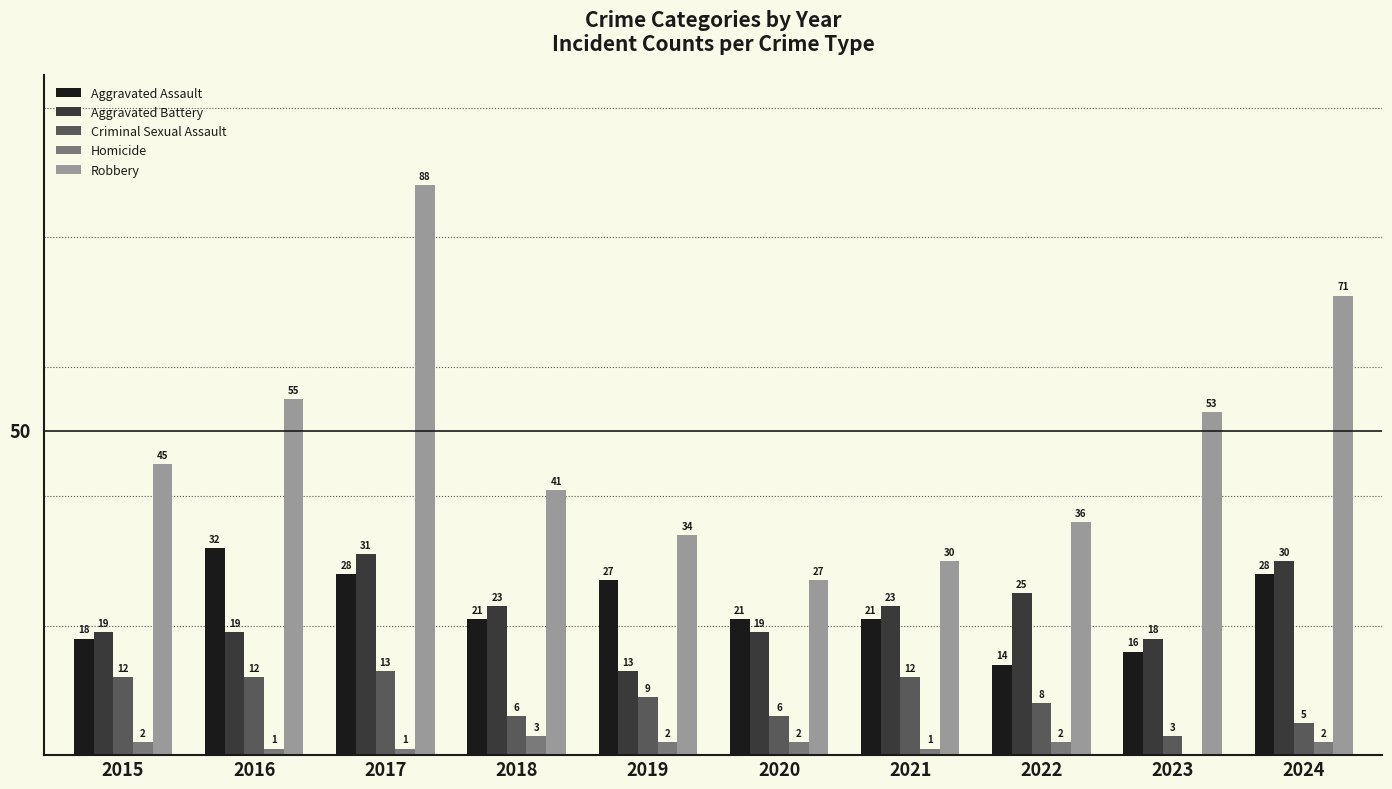

What is the sum of all Robbery values?

480